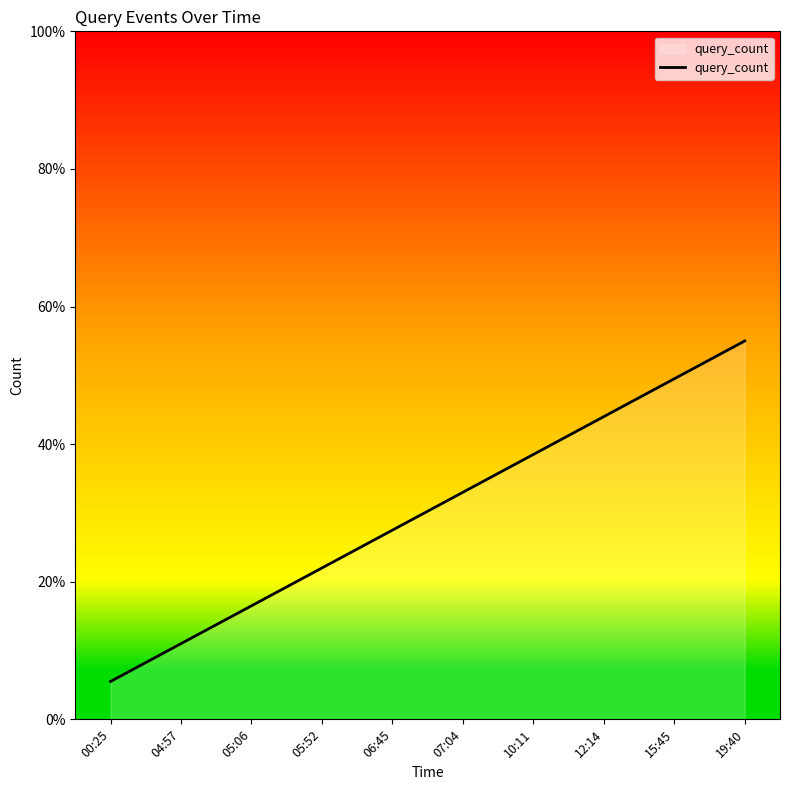

Which category has the lowest value across all series?

00:25